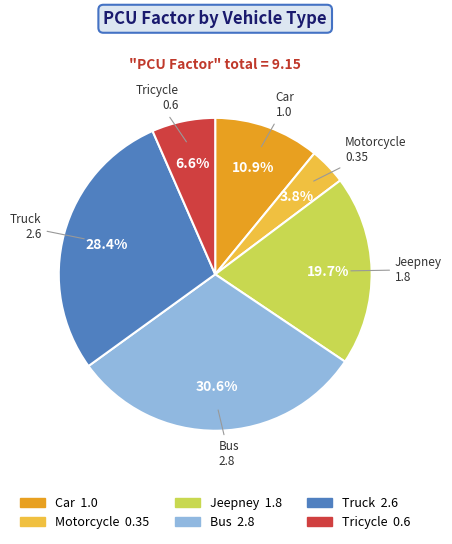

To the nearest percent, what portion does Truck represent?

28%